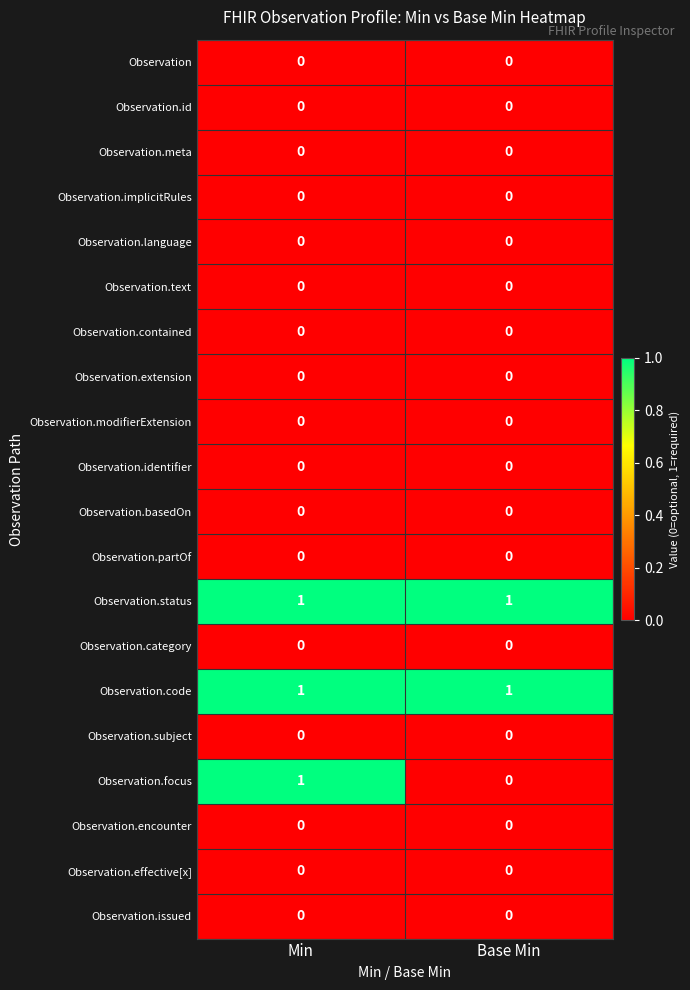

Which series has the largest range (max minus min)?

Observation.focus